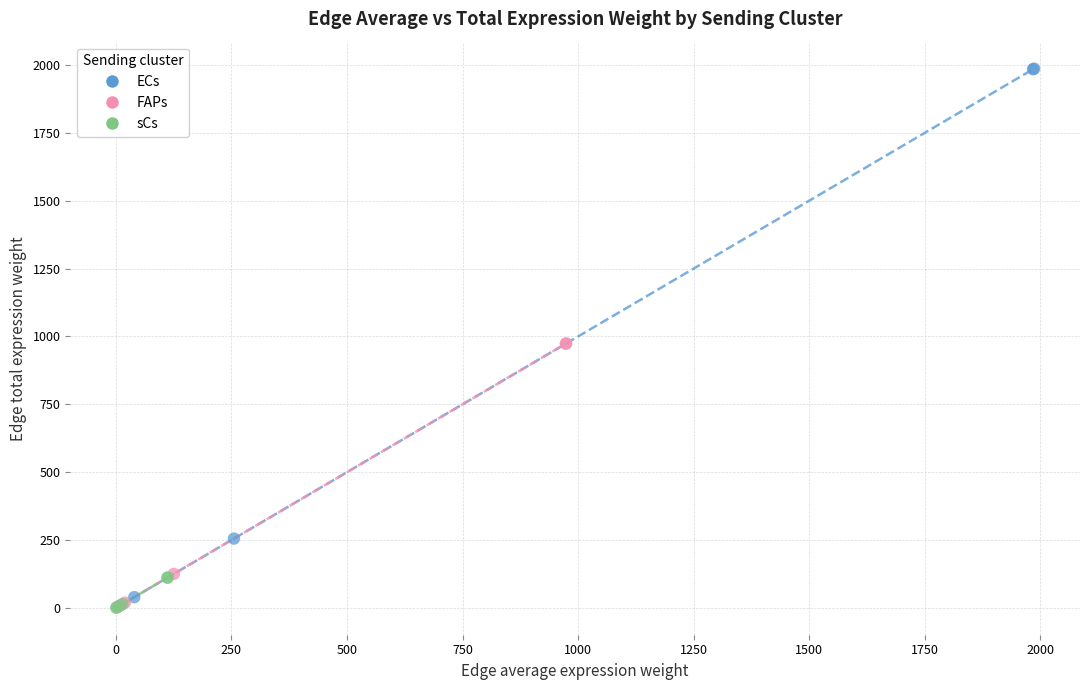

Which series has the widest spread of Y values?

ECs